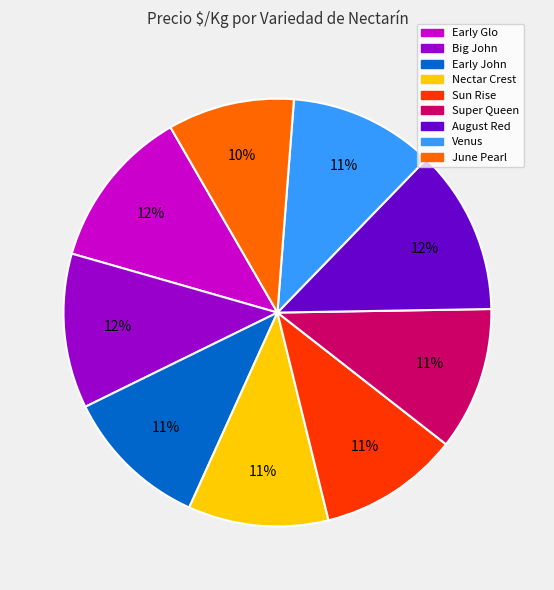

Combined, do June Pearl and Nectar Crest account for over 50%?

No